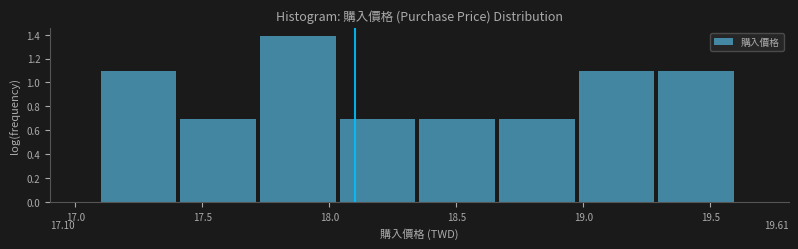

Over which range of the x-axis is the bar tallest?

17.75 to 18.05